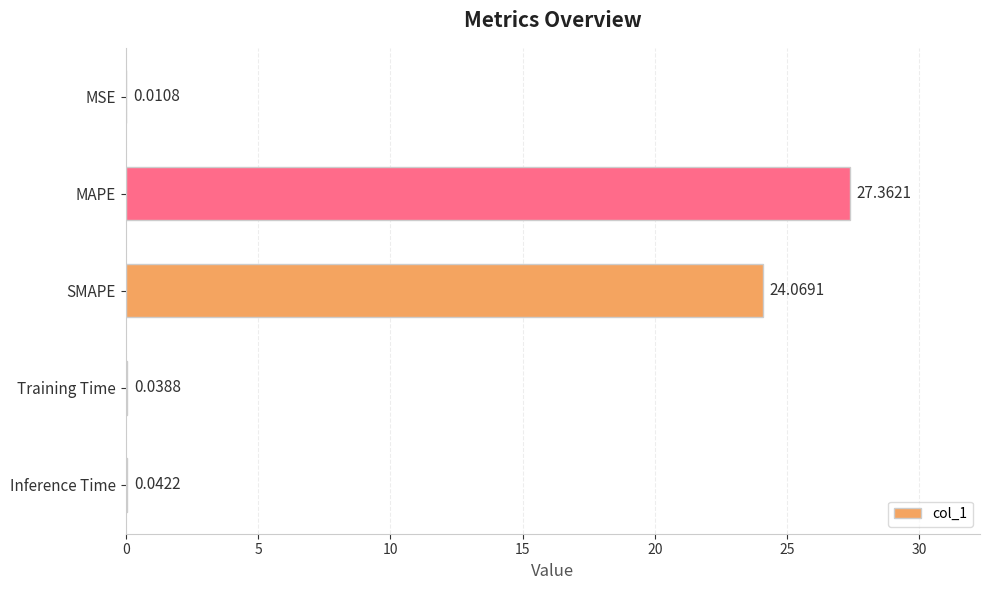

What is the sum of all values?

51.5